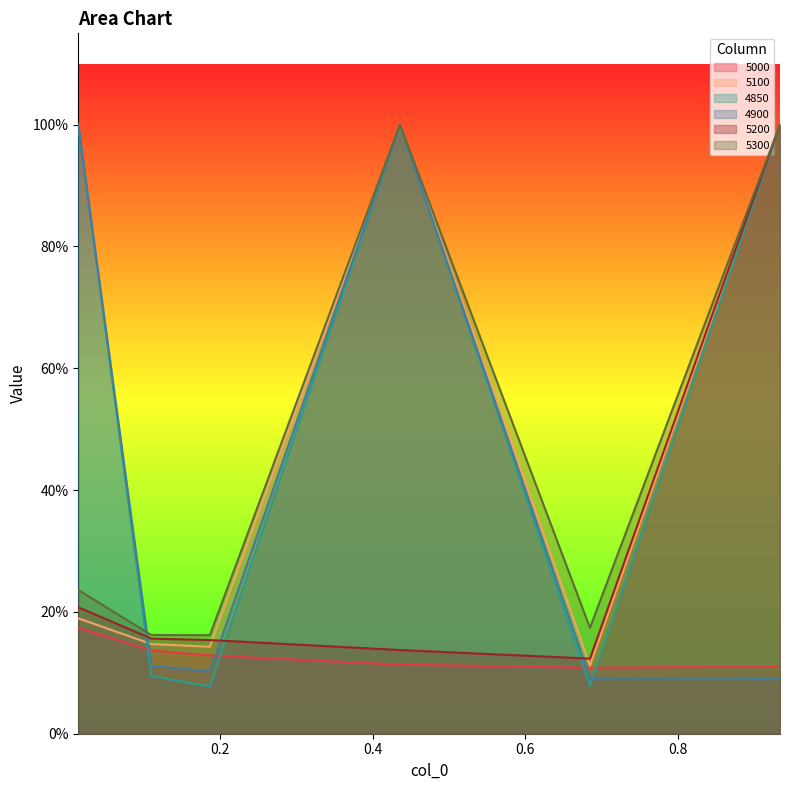

Does the chart have visible grid lines?

No